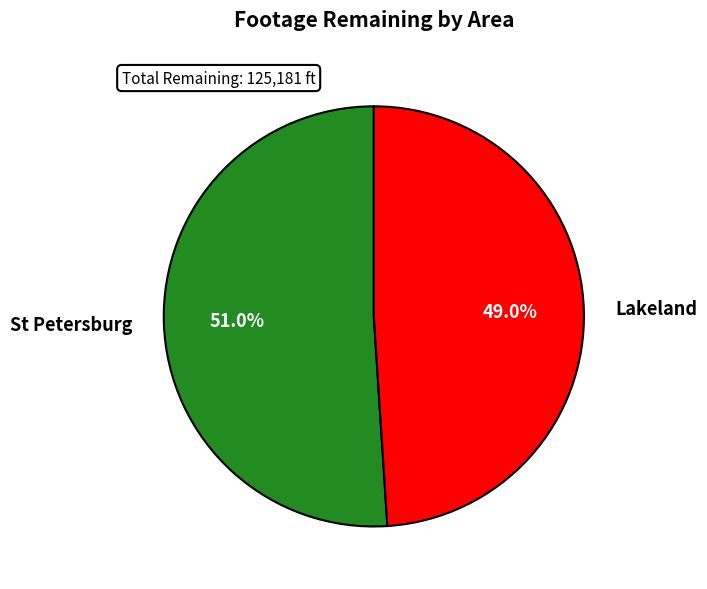

Approximately how many times larger is the value at St Petersburg compared to Lakeland?

1.0